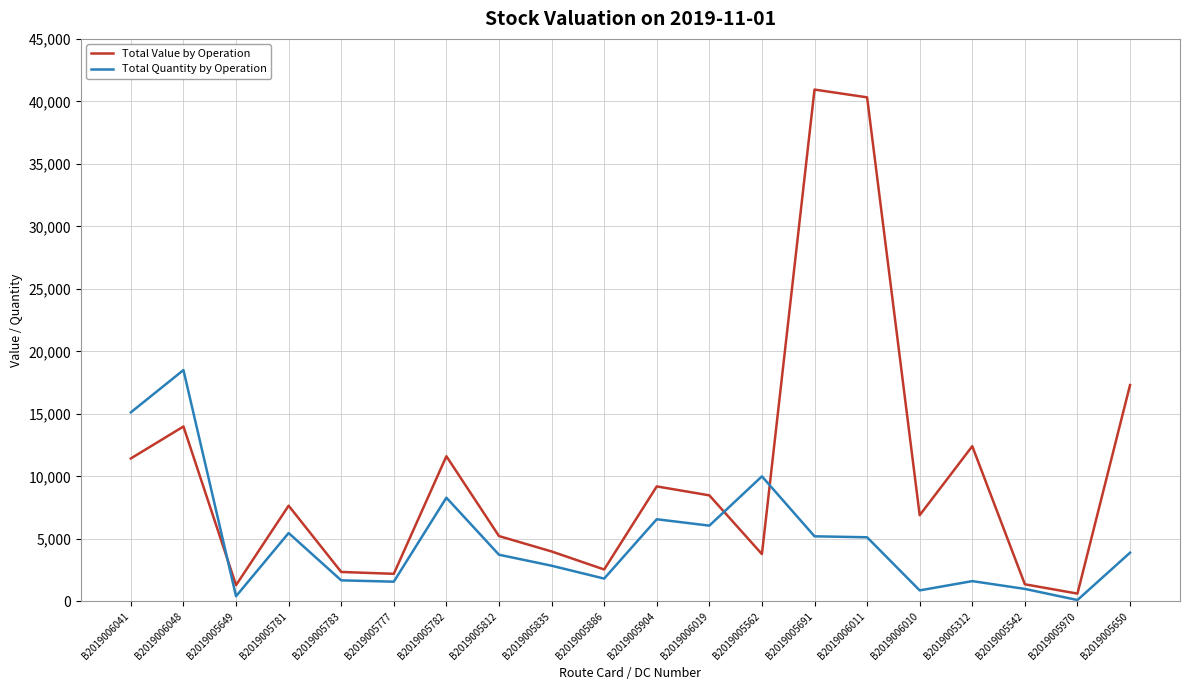

Which series ends up on top after the final intersection of Total Value by Operation and Total Quantity by Operation?

Total Value by Operation